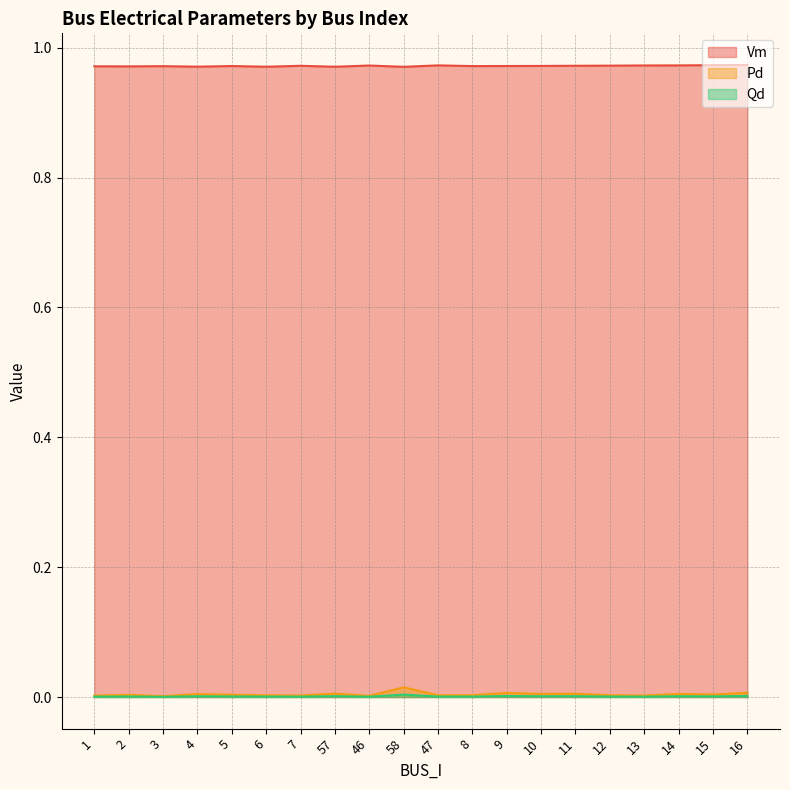

Does the chart have visible grid lines?

Yes